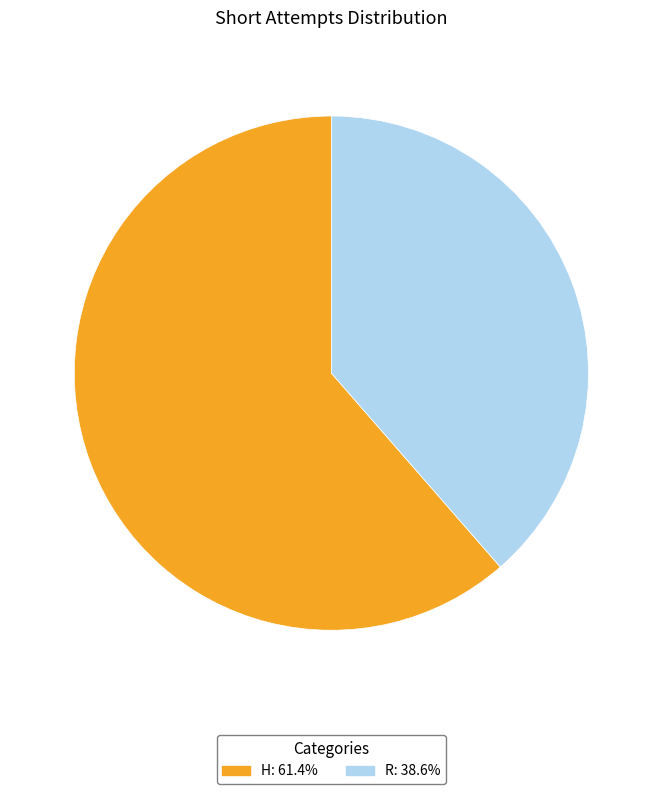

What is the majority slice?

H